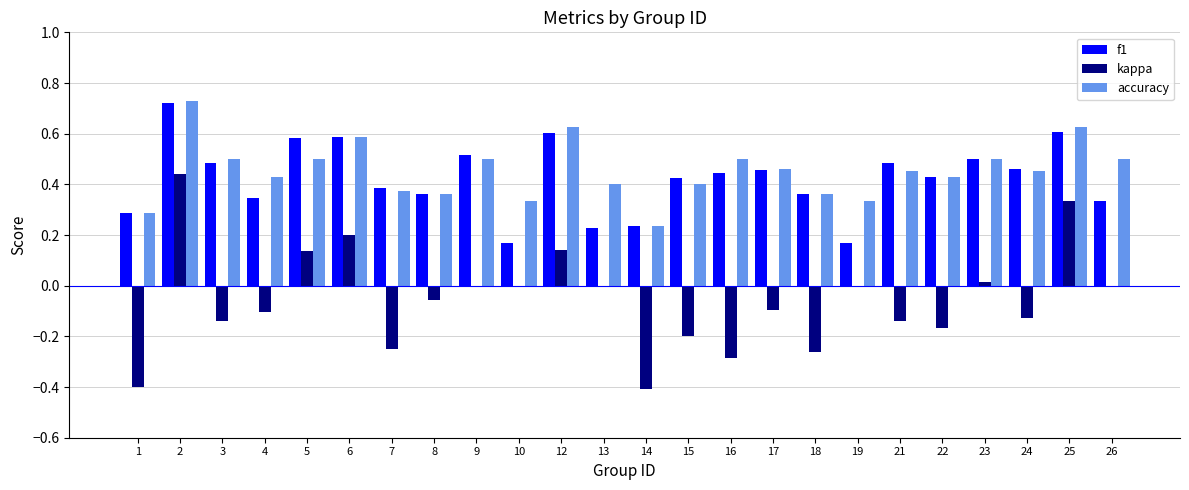

The f1 series shows 0.5 at 3. True or false?

True